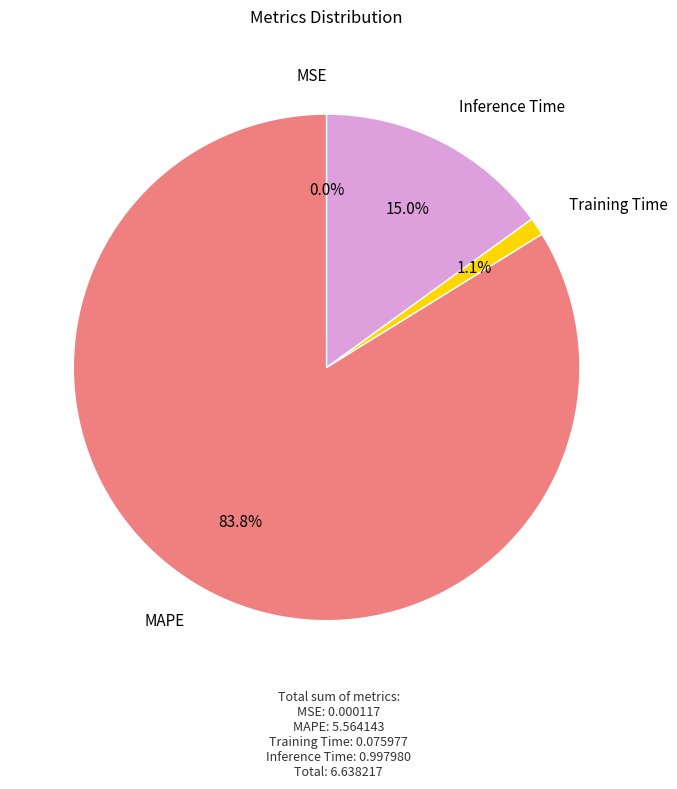

Is there any slice that represents more than half of the pie?

Yes